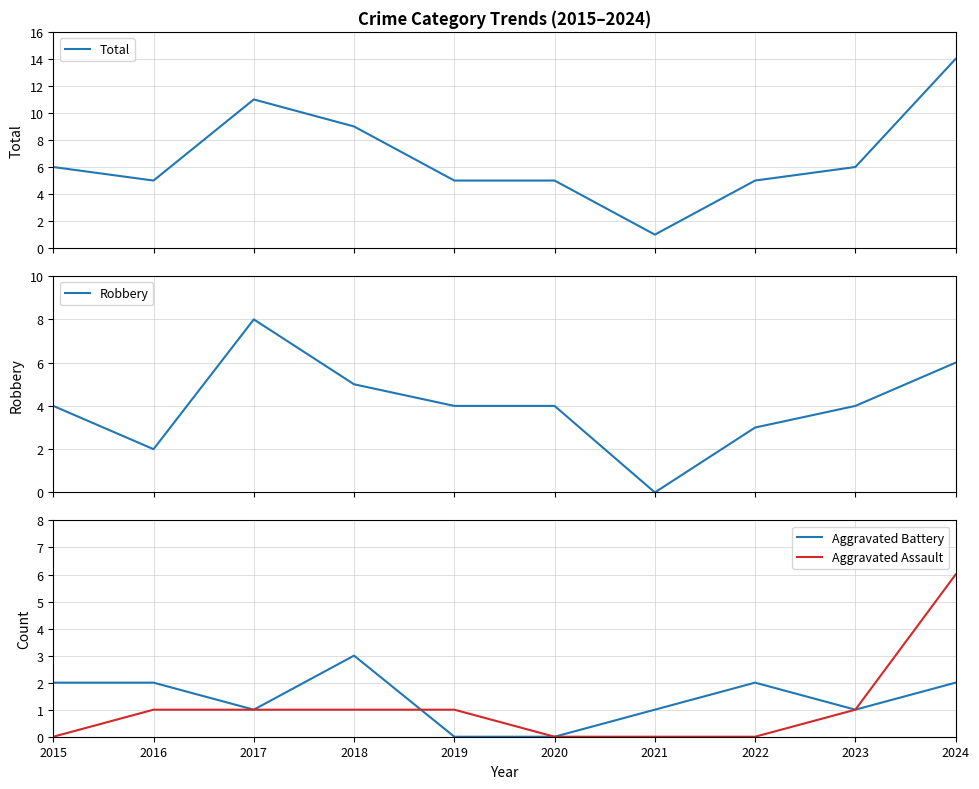

List the labels in order of Aggravated Battery value, smallest first.

2019, 2020, 2017, 2021, 2023, 2015, 2016, 2022, 2024, 2018